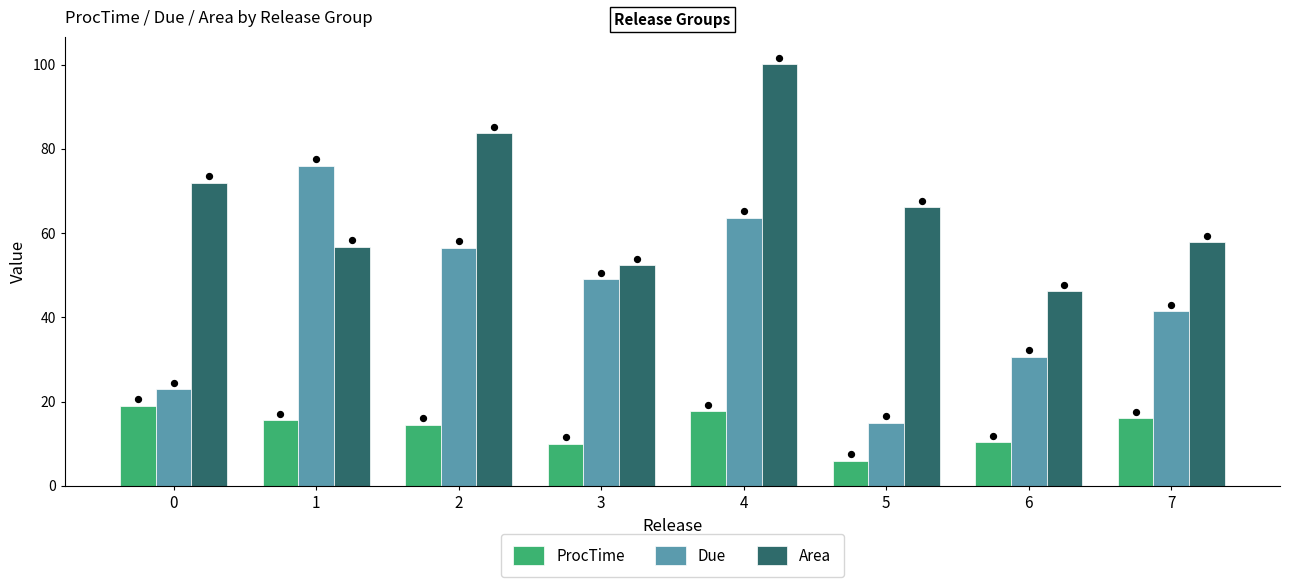

Which series contains the highest Y value?

Area